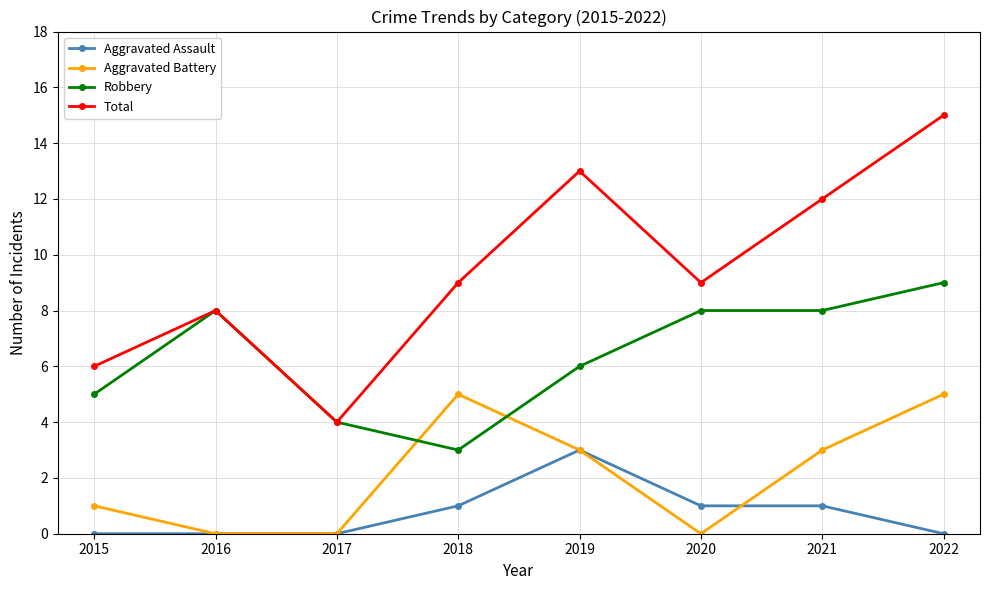

True or false: Aggravated Assault has a value of 3 at 2019.

True